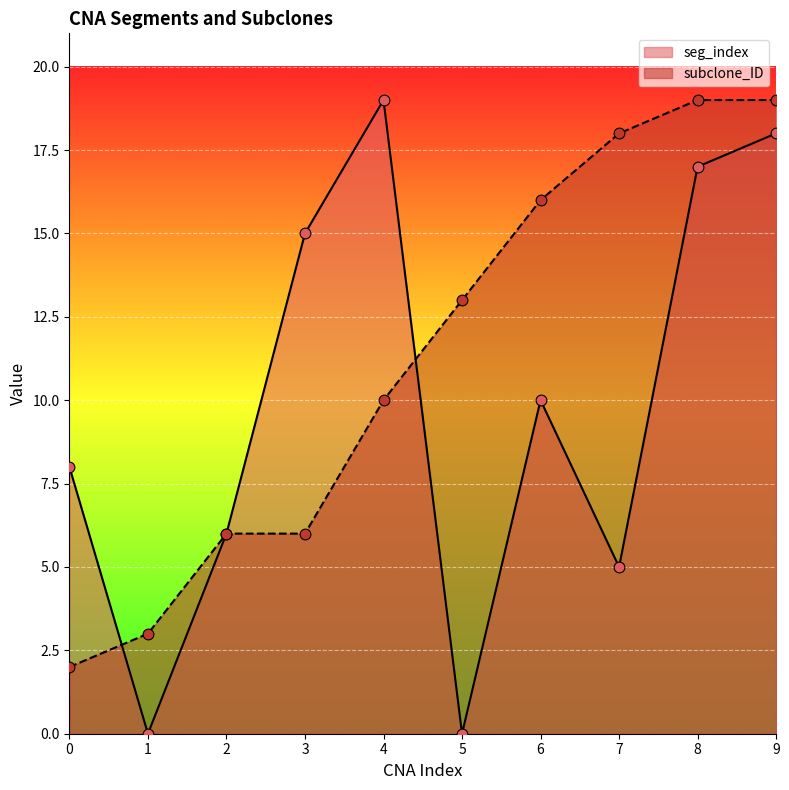

Which series has the widest spread of Y values?

seg_index